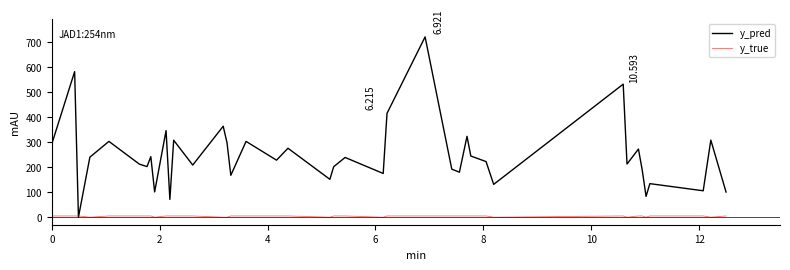

Which series has the largest total across all categories?

y_pred